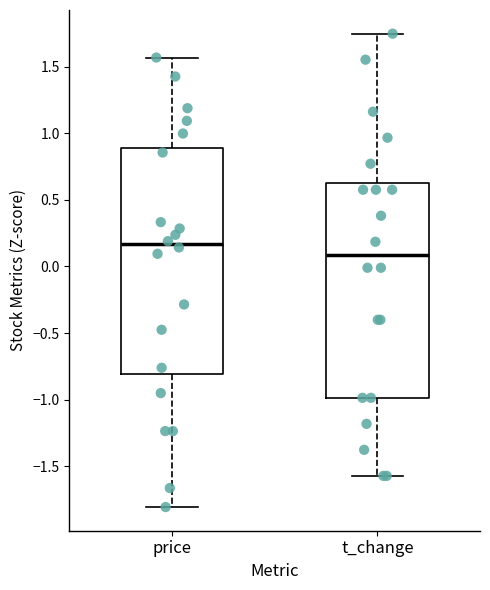

Where does the lower whisker of the box for price end on the y-axis? The values are not printed on the chart, so give them approximately, as read against the axis.

-1.80